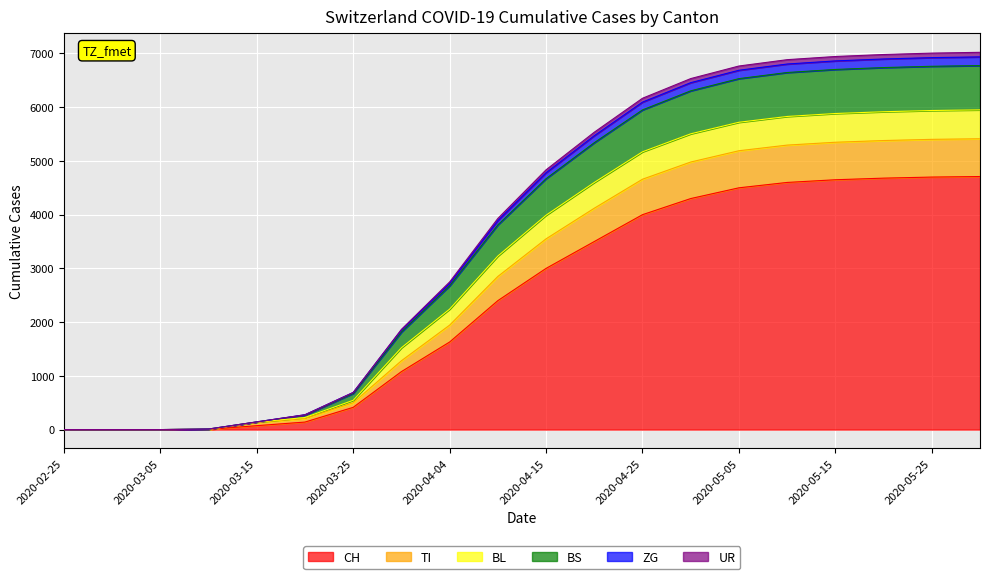

At which label does CH first exceed 3000?

2020-04-20